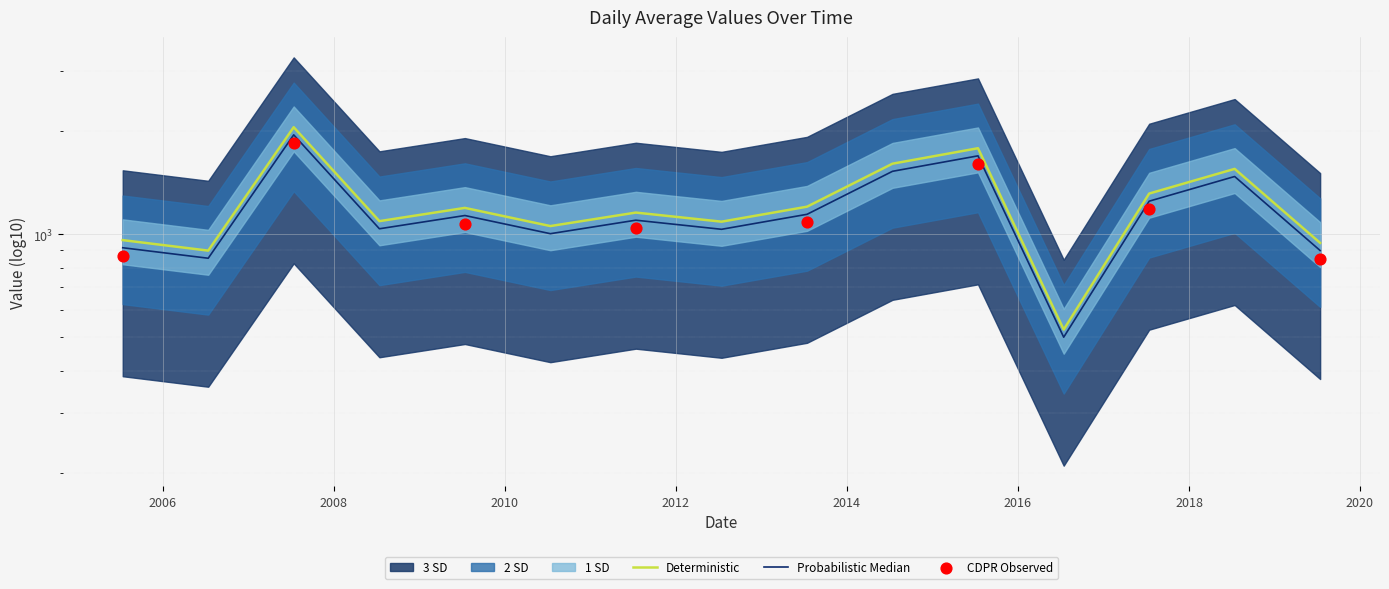

Approximately how many times larger is the value at 2016-07-15 compared to 2007-07-15?

0.3